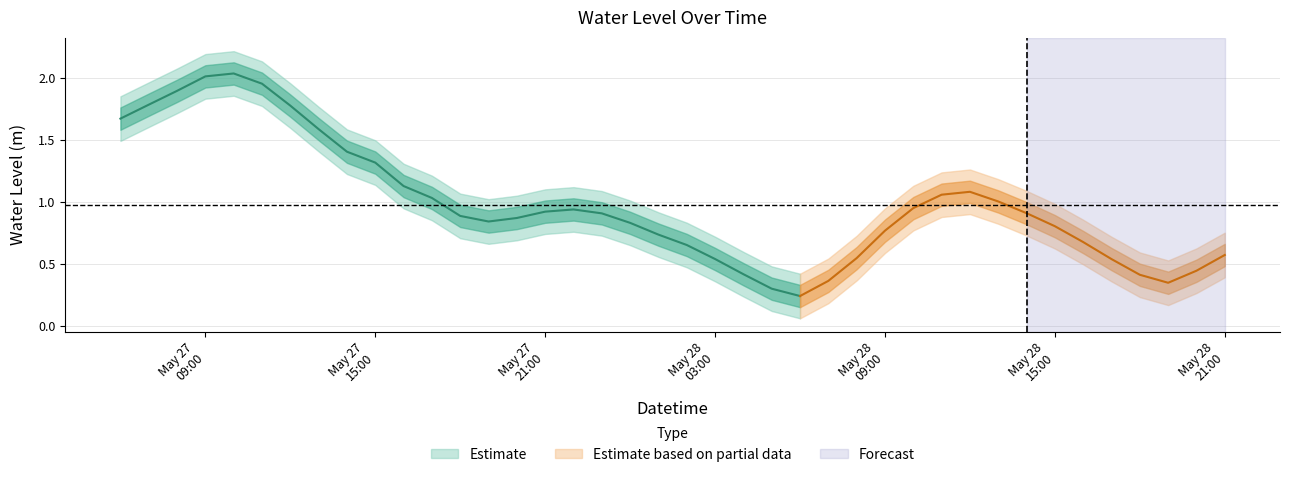

What is the sum of the values at 2024-05-27 08:00:00 and 2024-05-27 11:00:00?

3.9